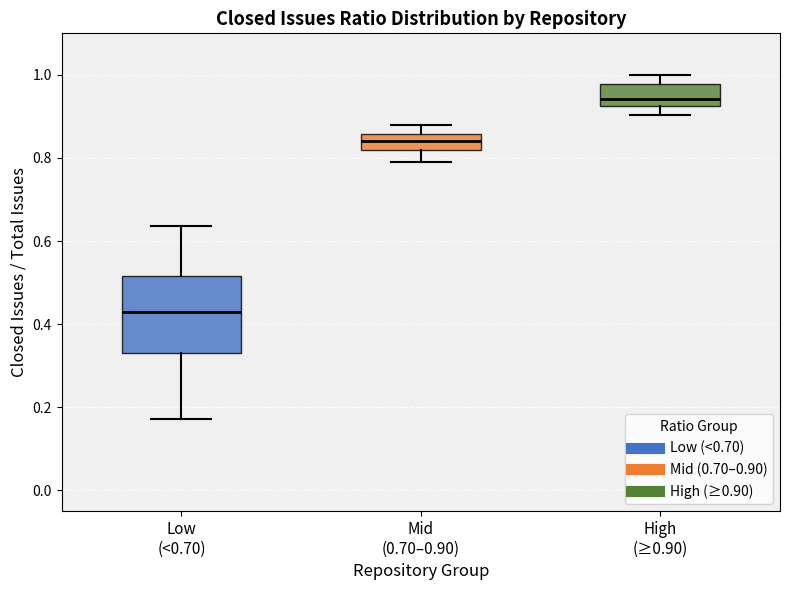

Where is the upper edge of the box for Low (<0.70) on the y-axis? The values are not printed on the chart, so give them approximately, as read against the axis.

0.52